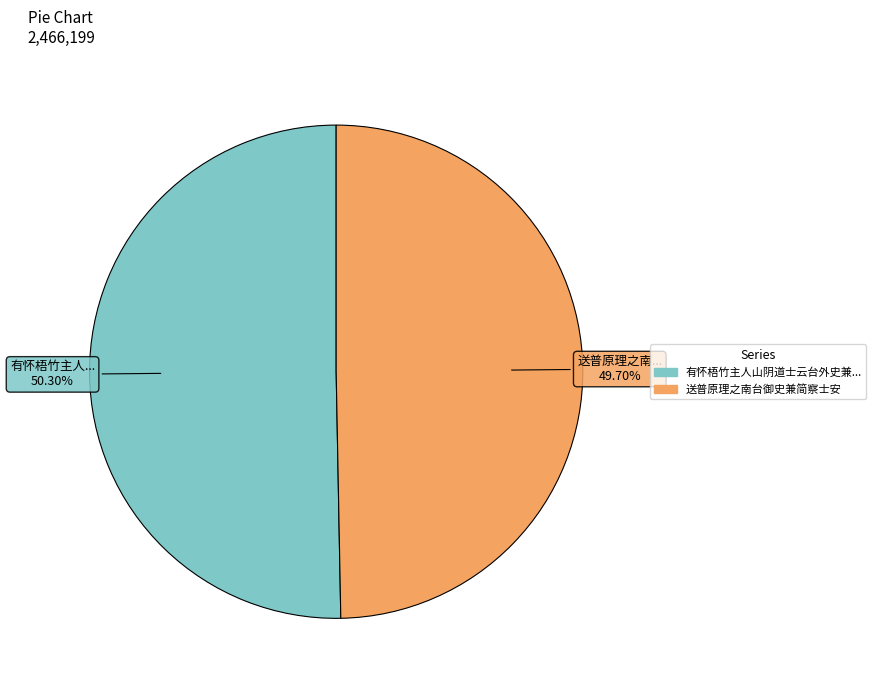

Is there any slice that represents more than half of the pie?

Yes